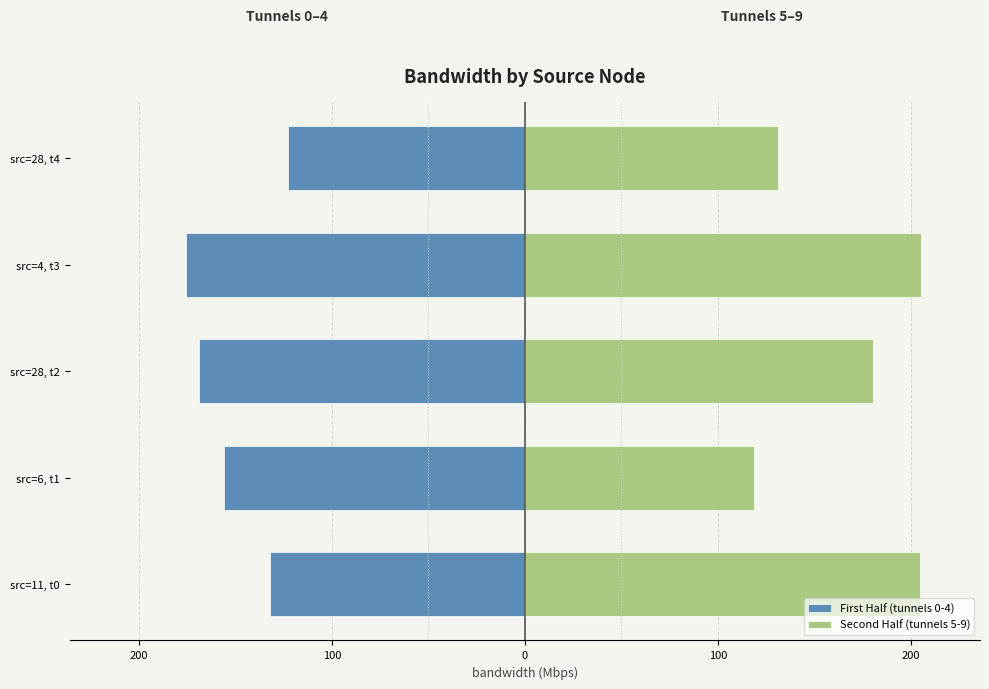

Does the chart contain any negative values?

Yes